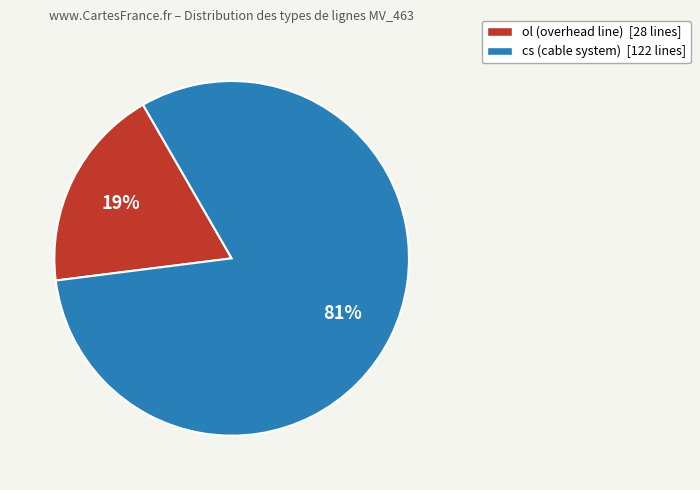

To the nearest percent, what is the average slice percentage?

50%